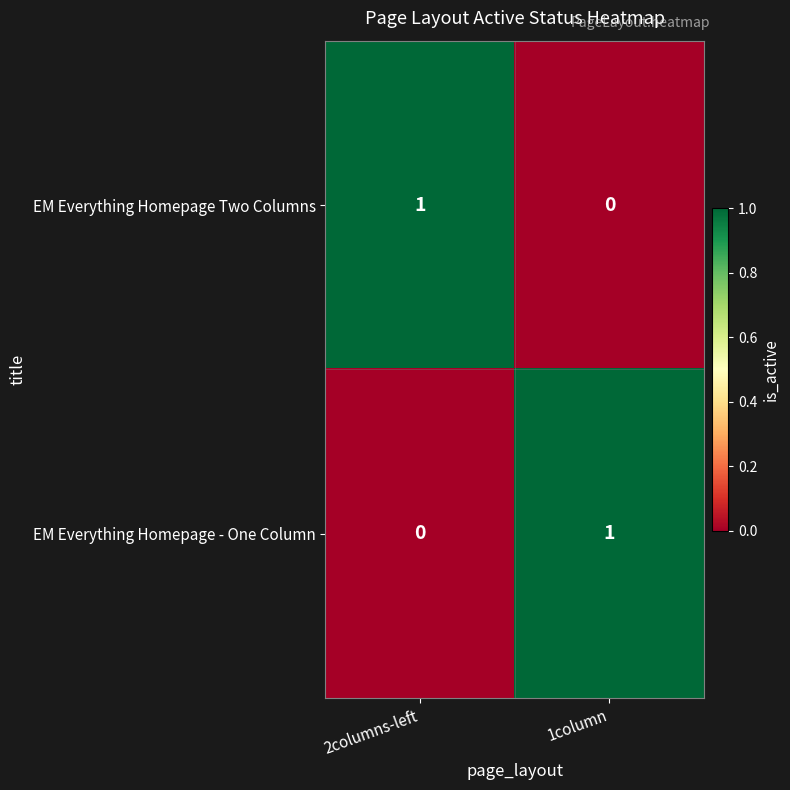

At which label is EM Everything Homepage - One Column closest to 0?

2columns-left